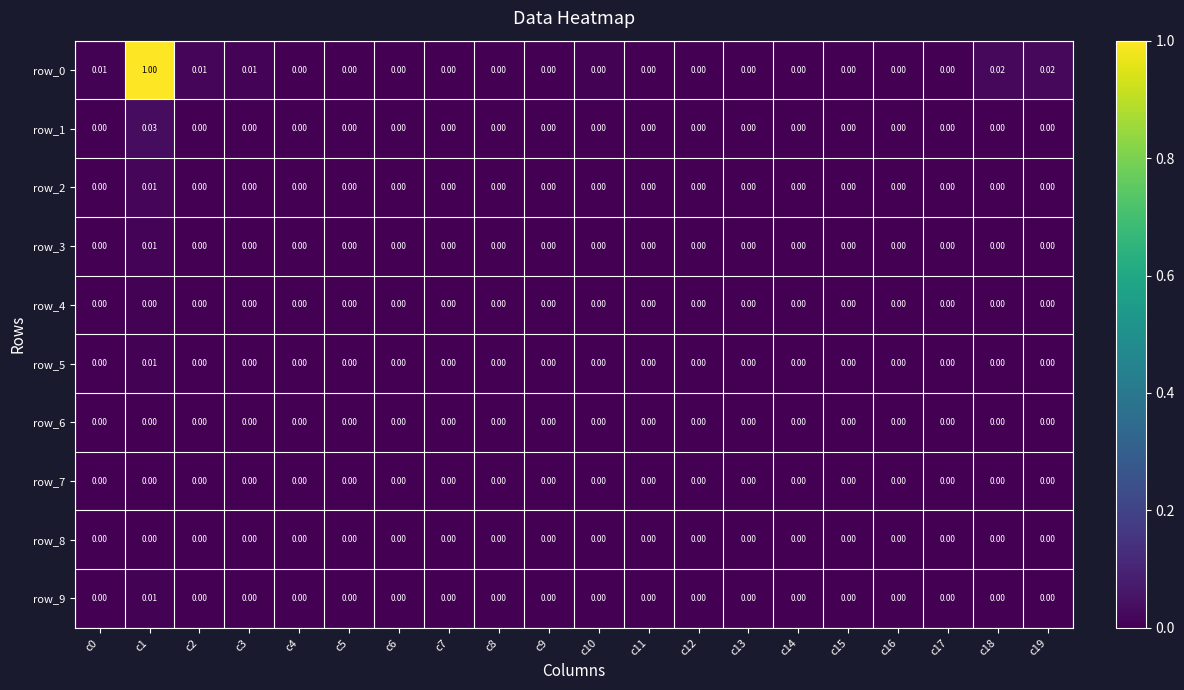

Count the number of data series in this chart.

10